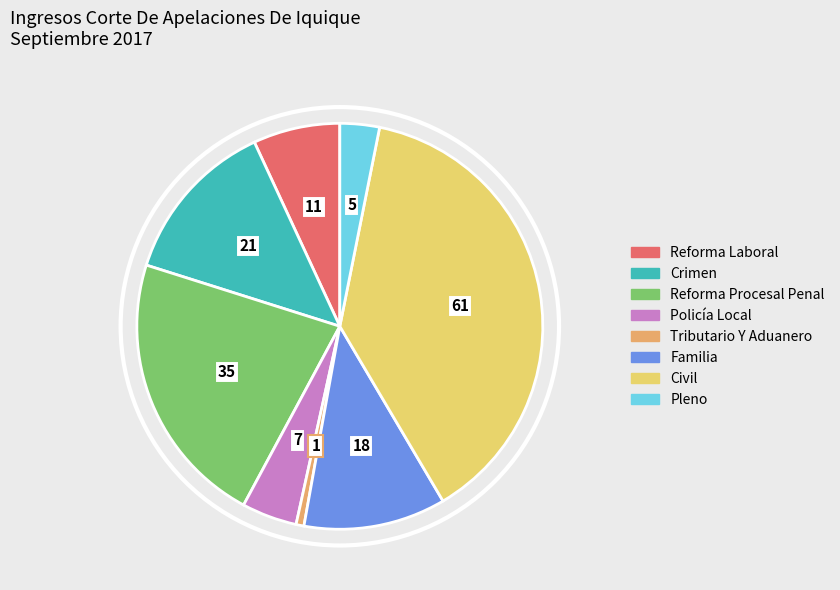

Which category has the biggest portion of the pie?

Civil